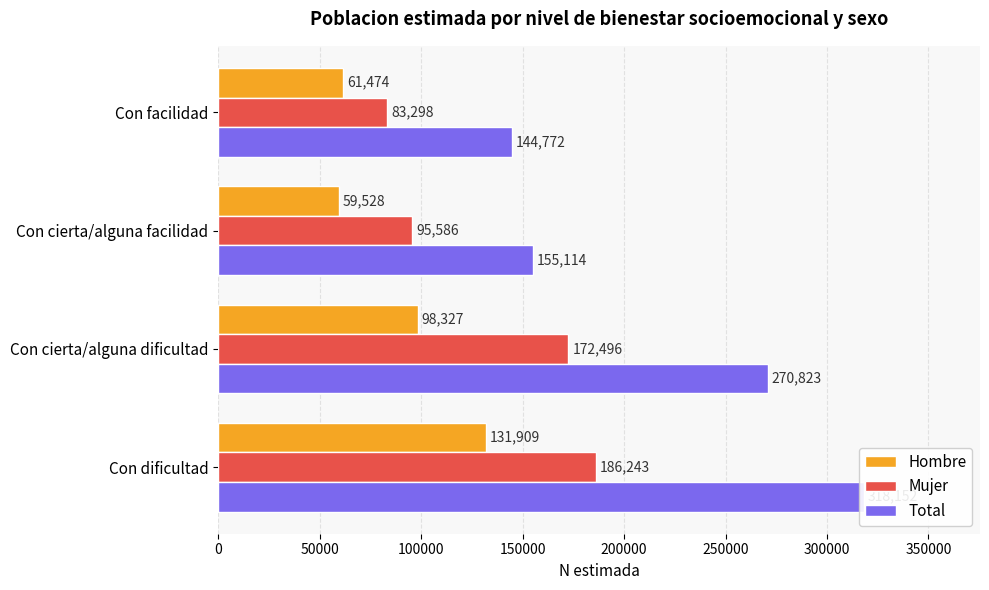

What is the total value across all series at Con facilidad?

289544